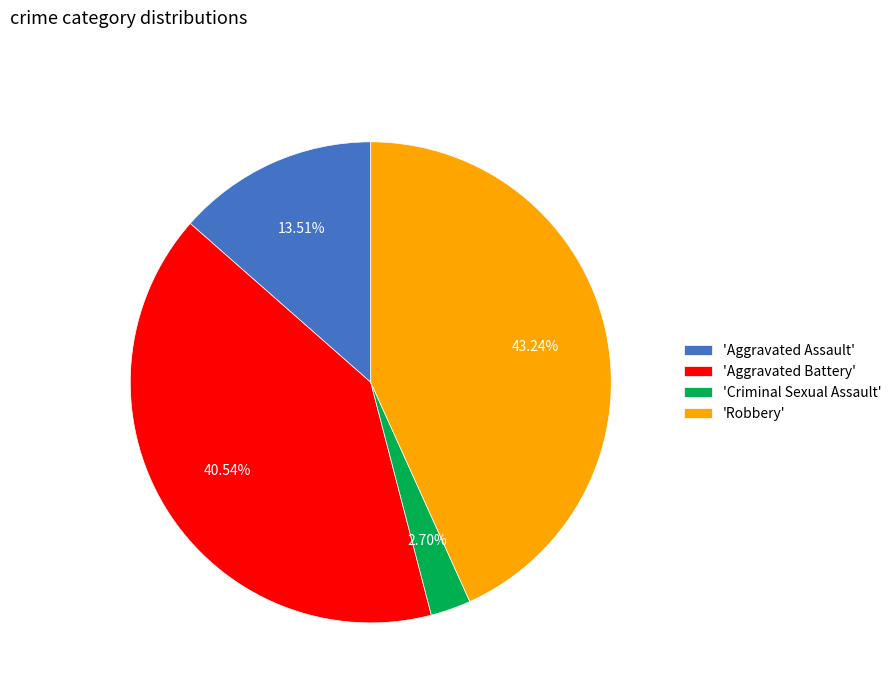

Combined, do 'Aggravated Battery' and 'Criminal Sexual Assault' account for over 50%?

No